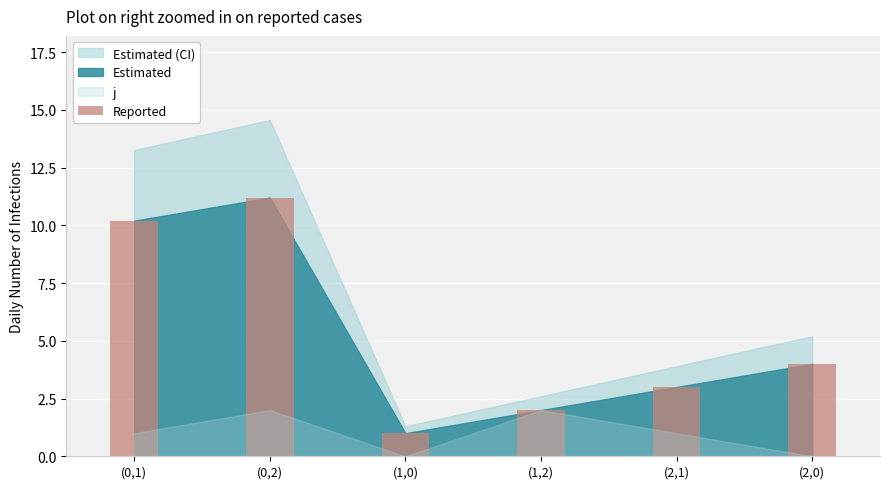

How many bars are there in total?

6